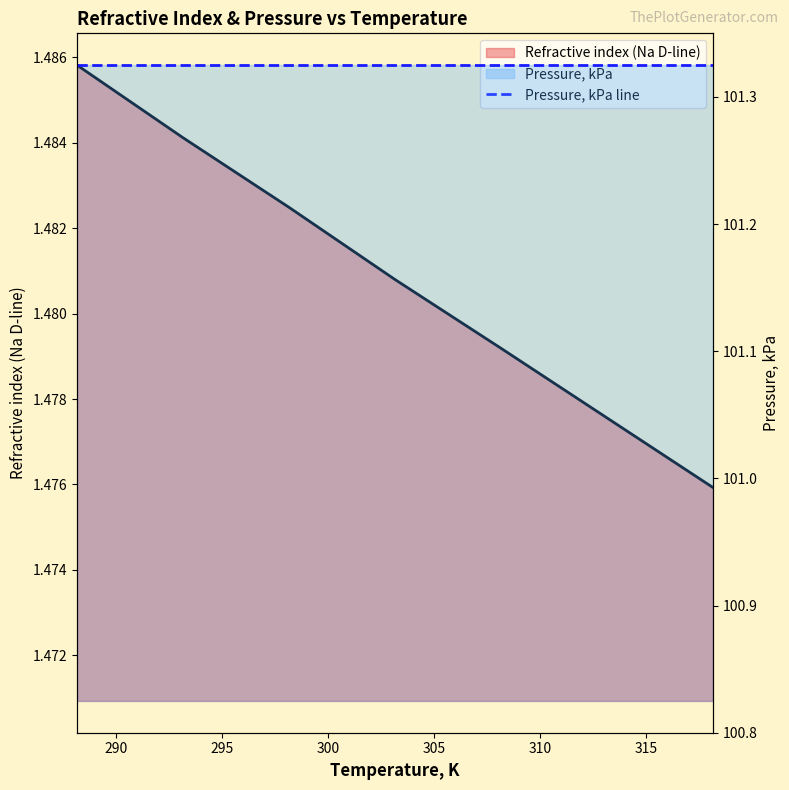

Does the chart have visible grid lines?

No